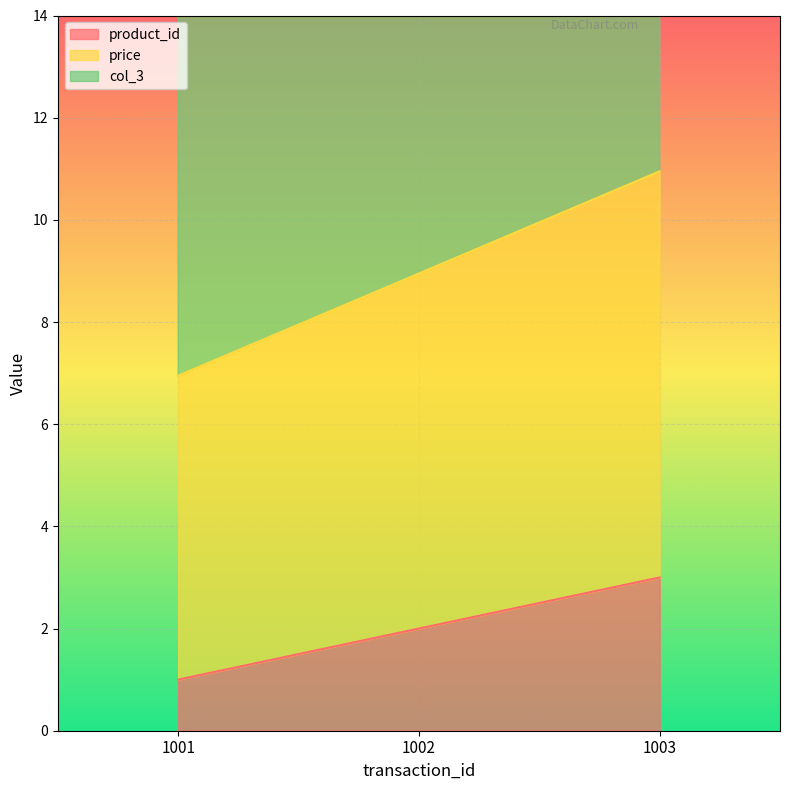

Between 1001 and 1003, which series saw the biggest shift?

col_3